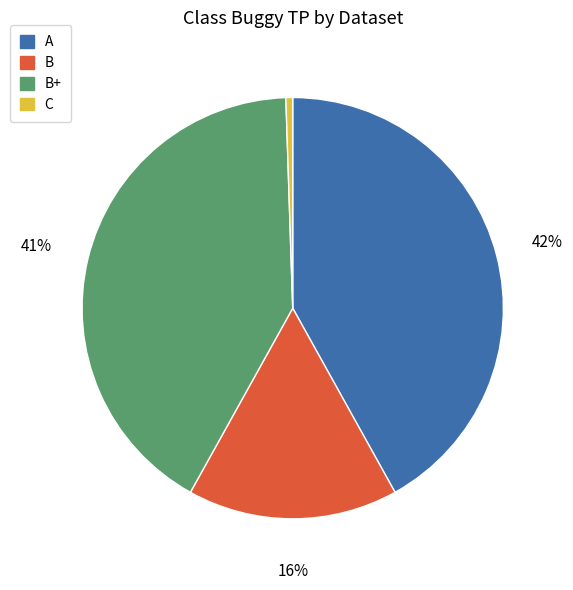

Is there any slice that represents more than half of the pie?

No